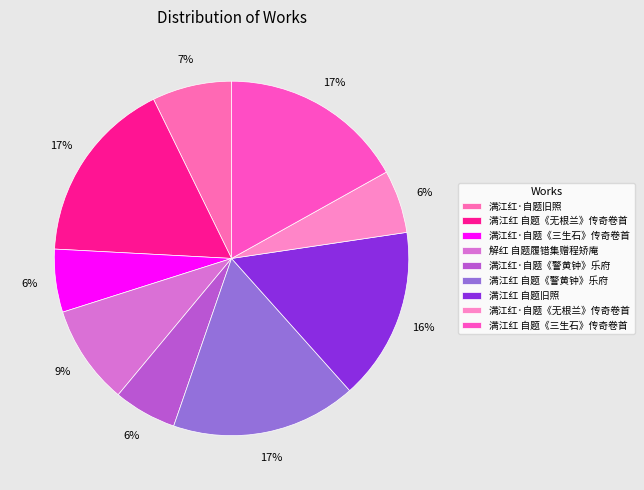

How many segments does this pie chart have?

9